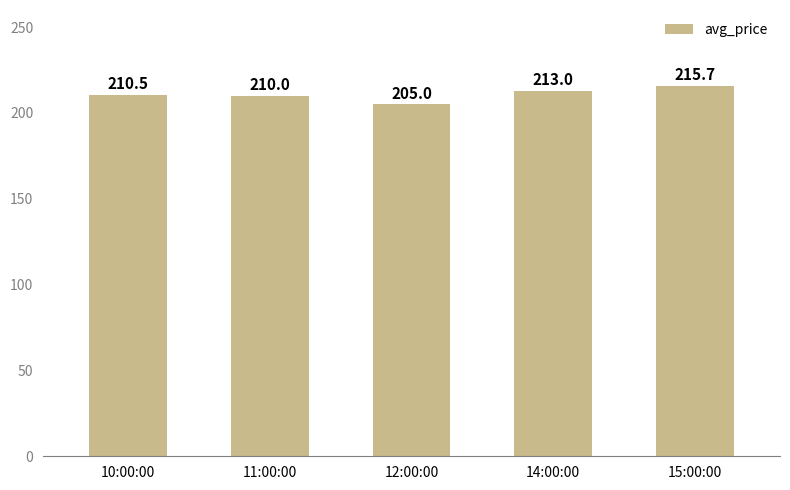

Is it true that the value at 12:00:00 is 205.0?

True